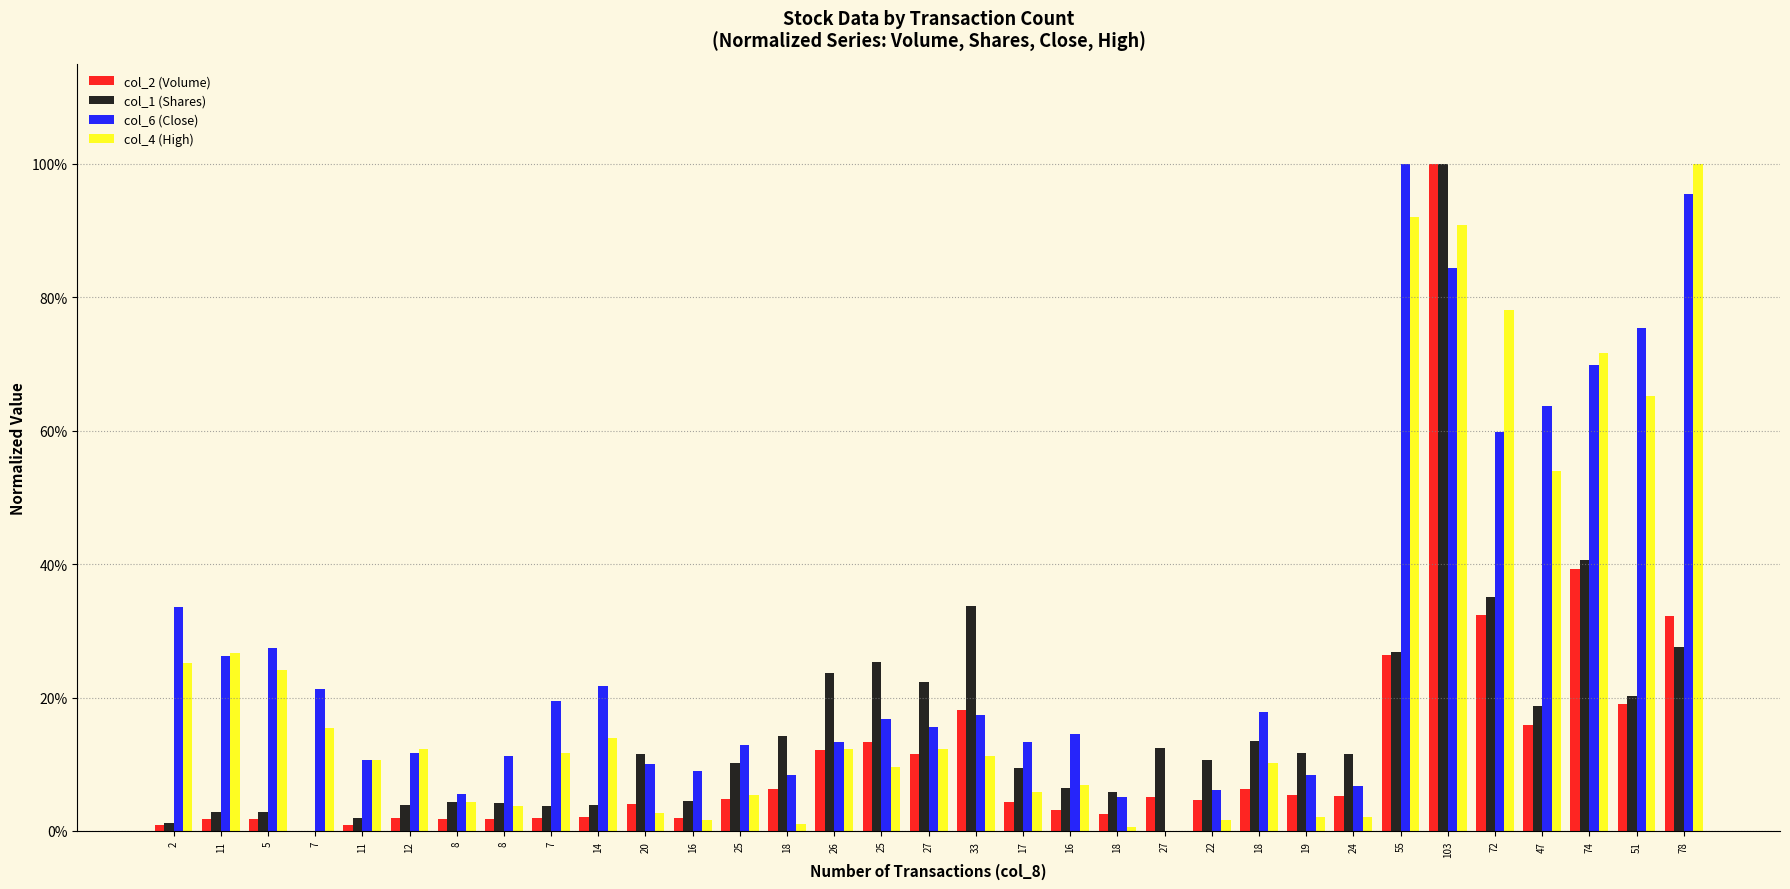

Are the bars horizontal?

No